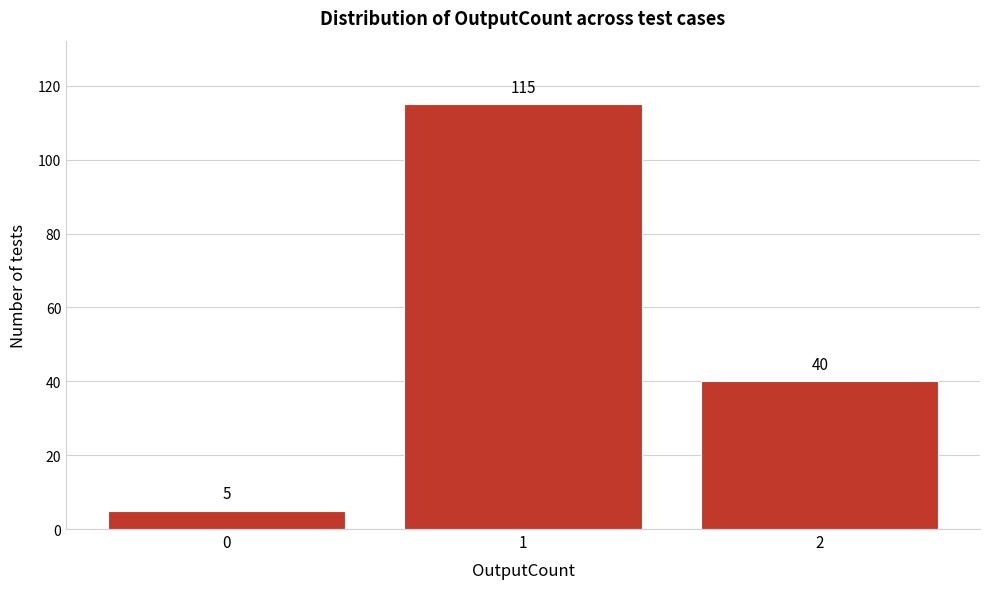

Reading left to right, extract all data points from this chart.

5	115	40